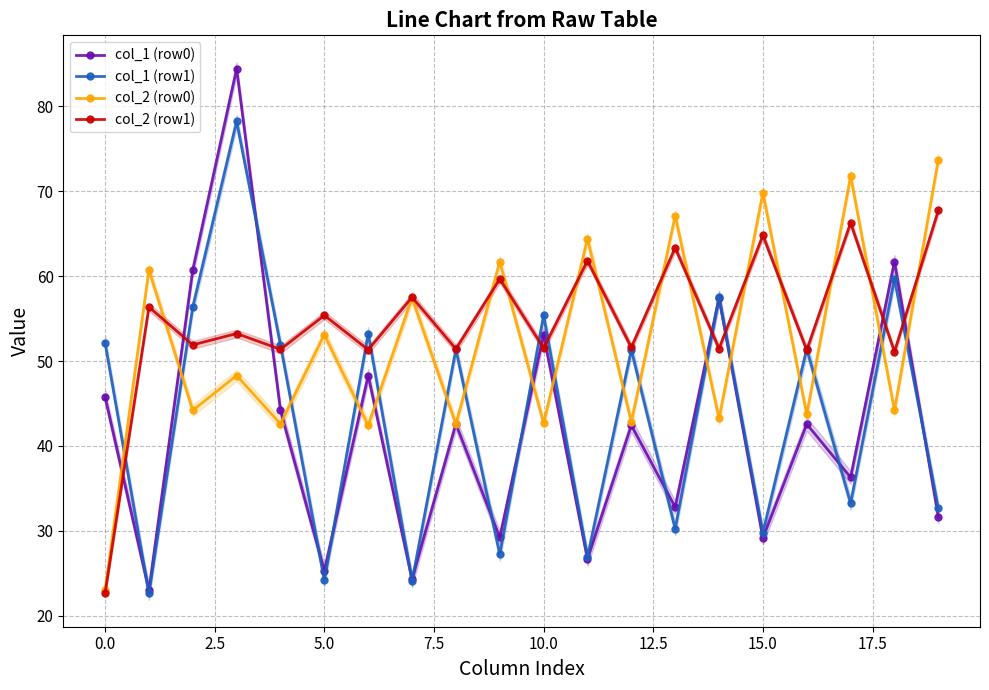

True or false: col_2 (row0) has a value of 69.8 at 15.0.

True